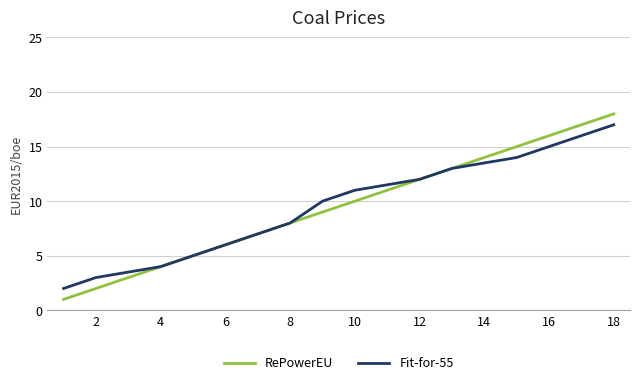

List the series in order of their peak value, highest first.

RePowerEU, Fit-for-55